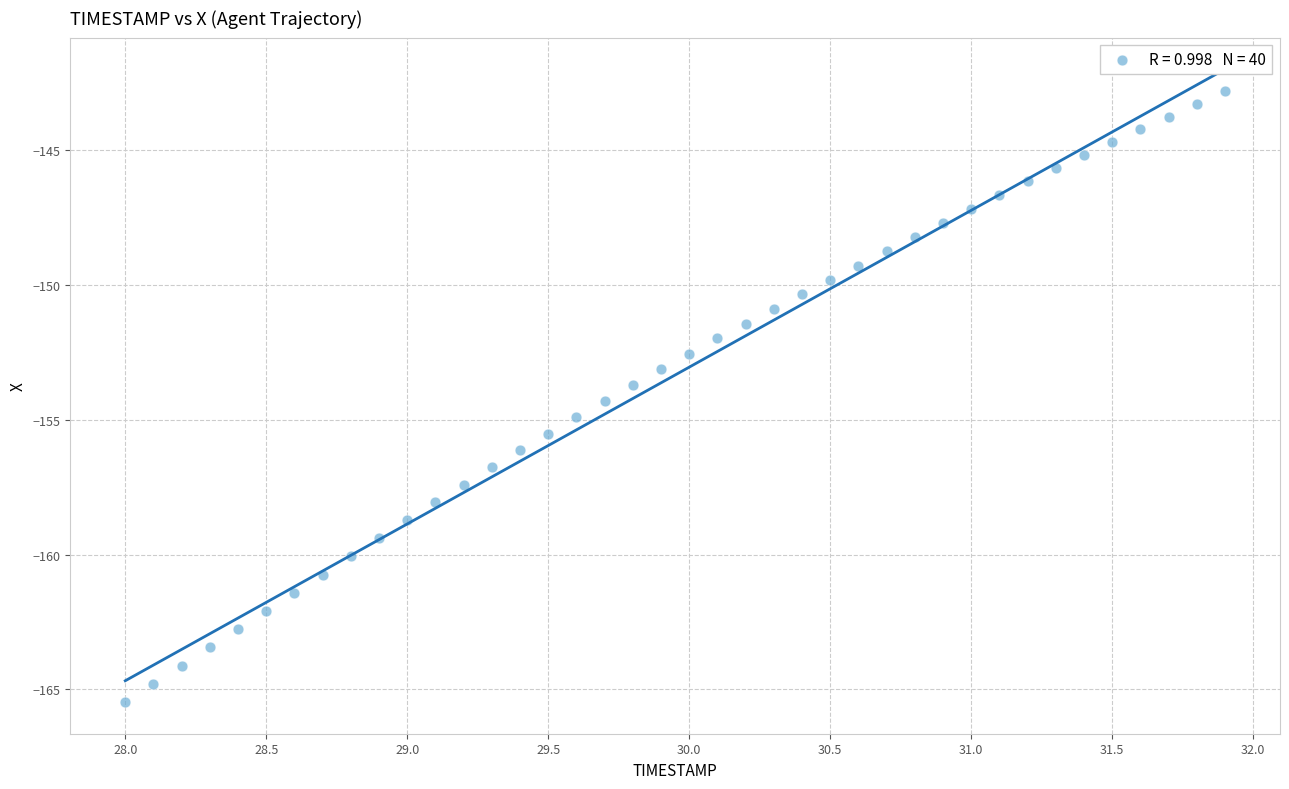

What is the range of X values (max minus min)?

3.9